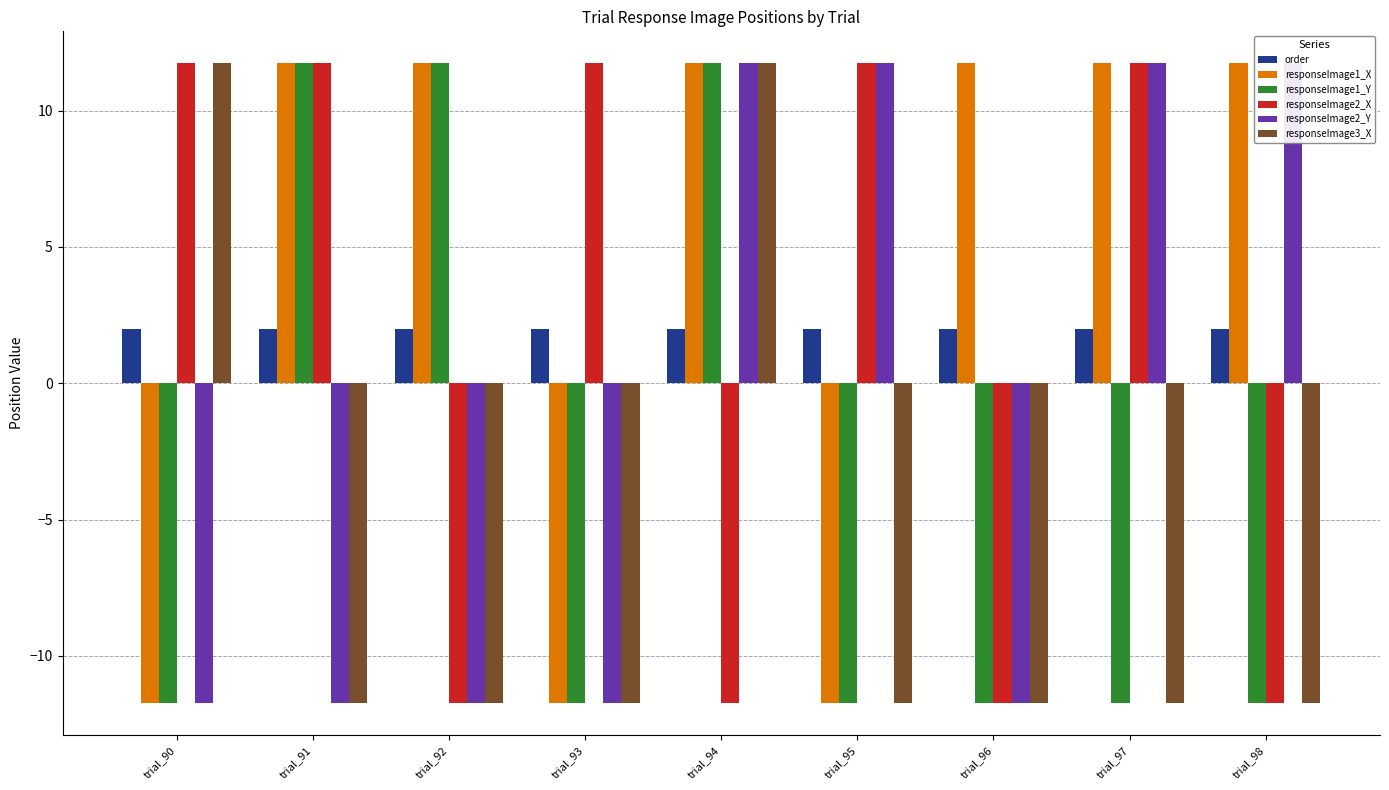

The responseImage1_Y series shows -11.7 at trial_95. True or false?

True